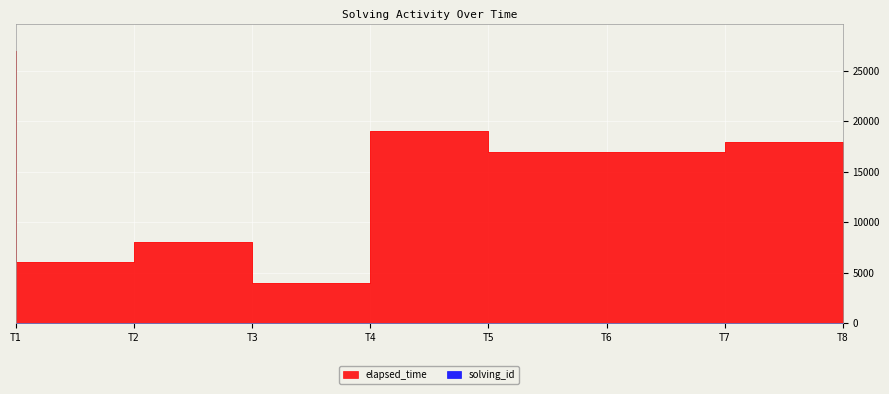

What are all the series names shown in the legend?

elapsed_time, solving_id